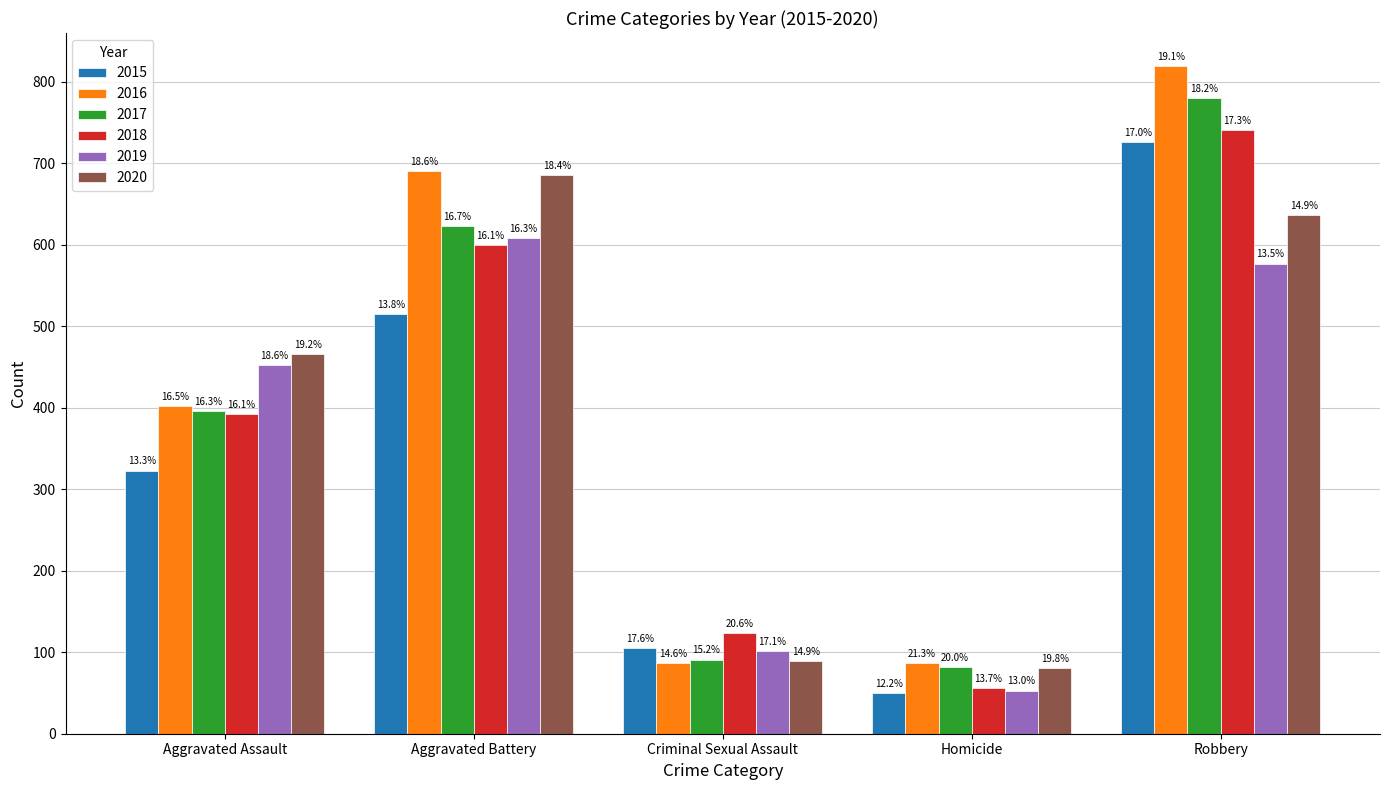

Rank the series at Criminal Sexual Assault from highest to lowest value.

2018, 2015, 2019, 2017, 2020, 2016